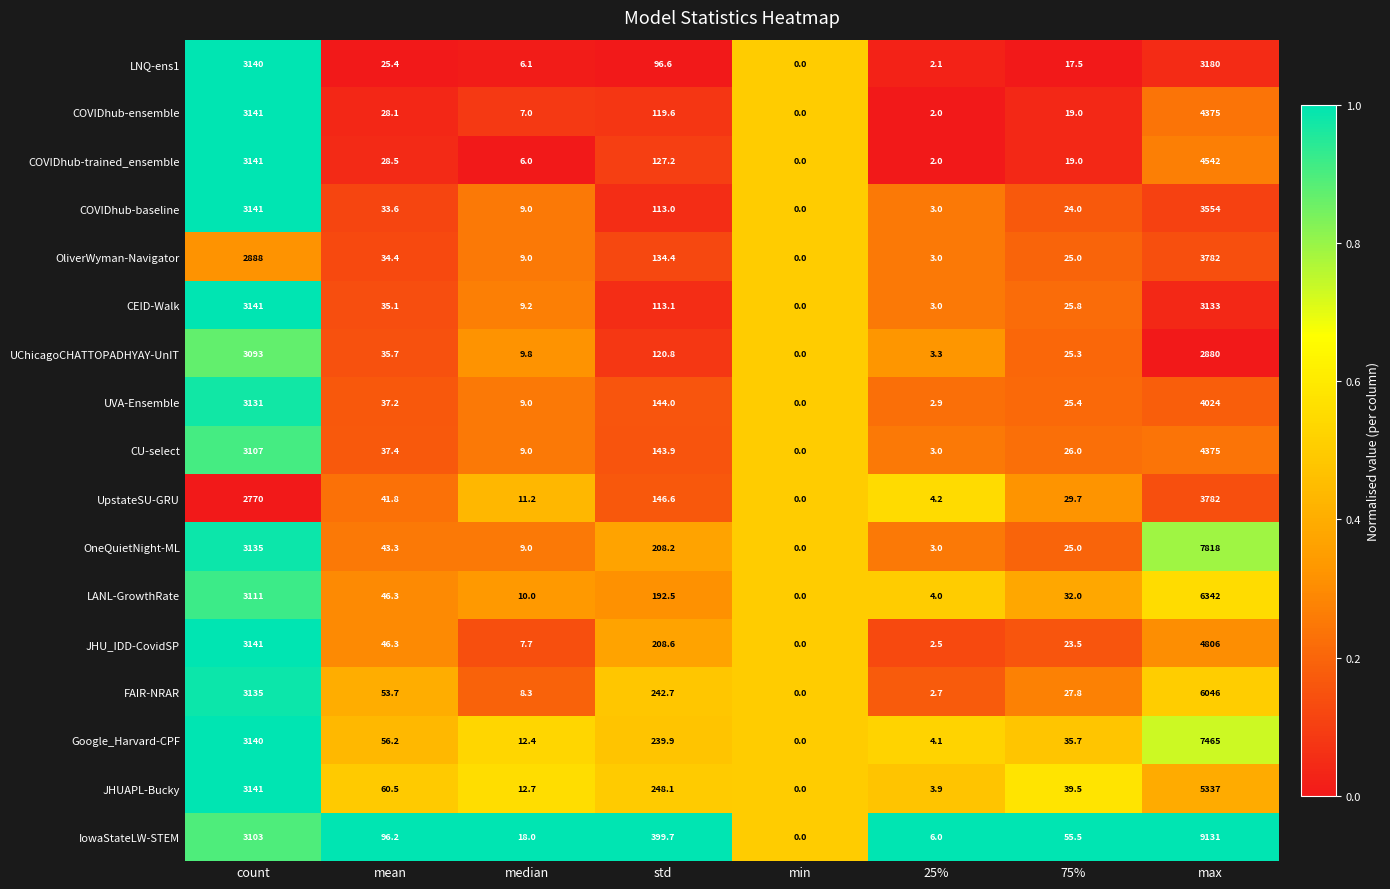

The value of COVIDhub-trained_ensemble at std is 194.6. True or false?

False